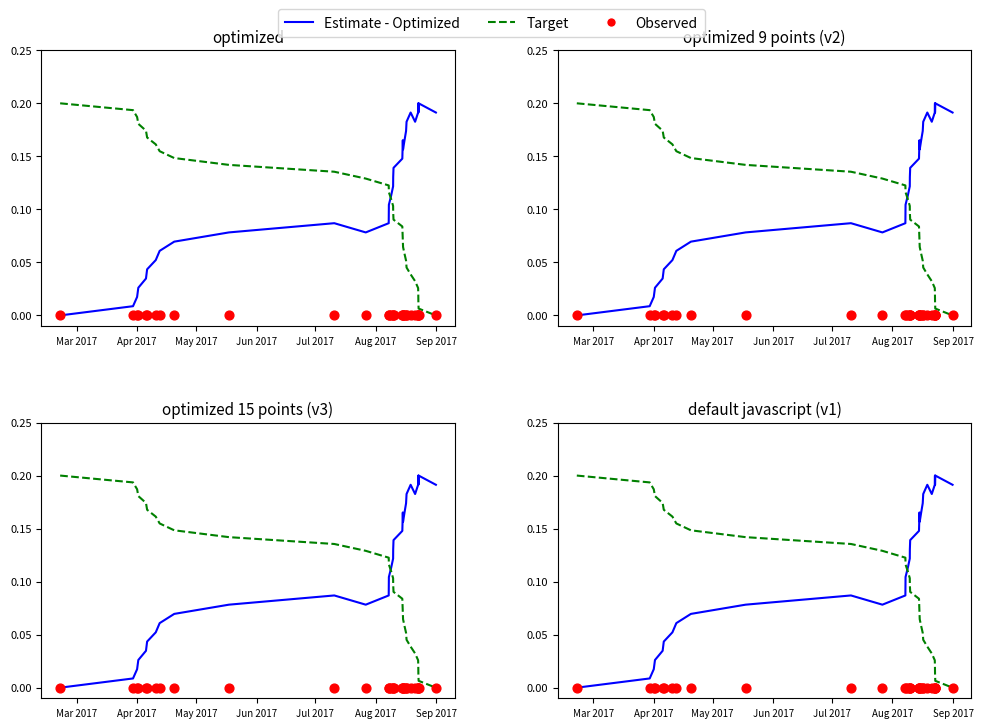

Is the value of Observed at Sep 2017 greater than the value of Estimate - Optimized at 26?

No